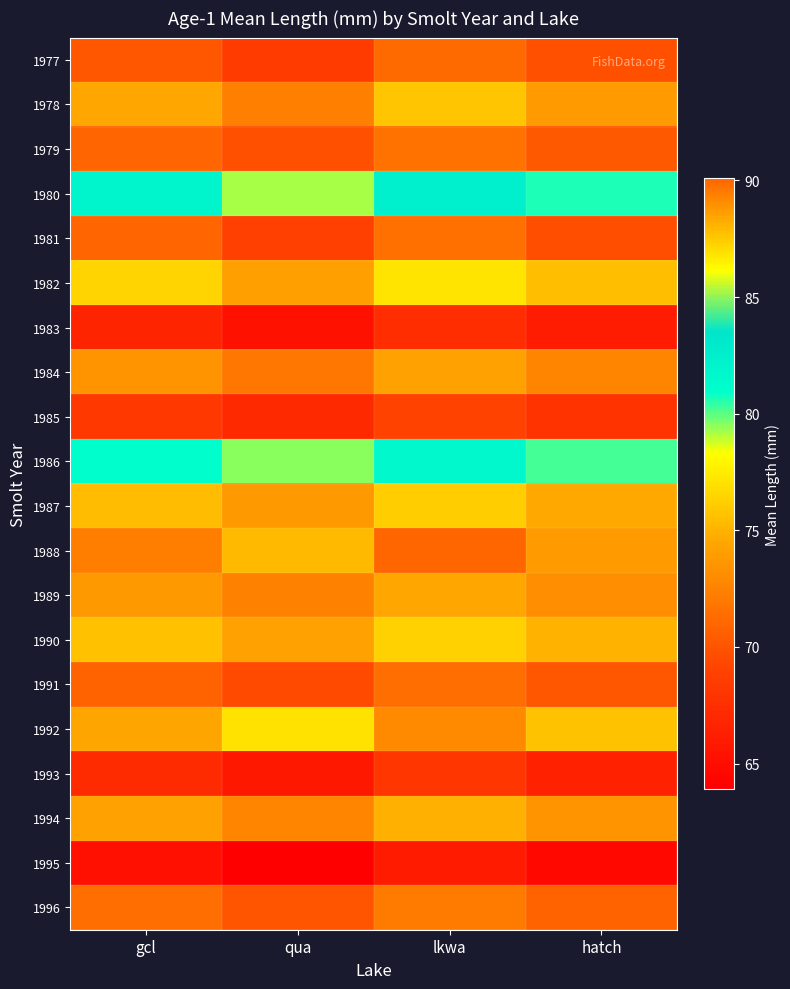

Which category has the highest value across all series?

lkwa